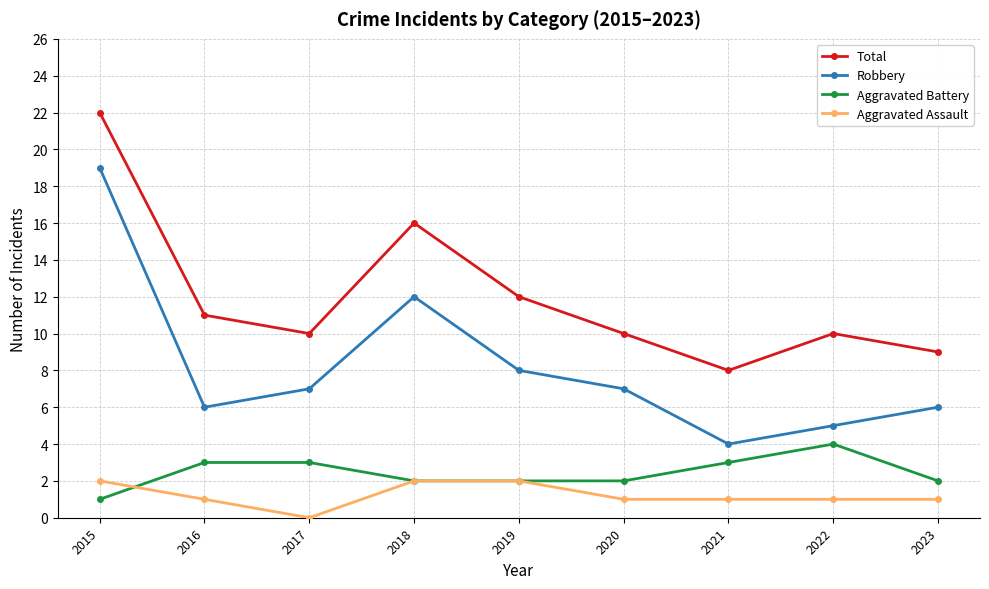

Reading left to right, what are all the values shown in this chart?

Total: 2015=22	2016=11	2017=10	2018=16	2019=12	2020=10	2021=8	2022=10	2023=9
Robbery: 2015=19	2016=6	2017=7	2018=12	2019=8	2020=7	2021=4	2022=5	2023=6
Aggravated Battery: 2015=1	2016=3	2017=3	2018=2	2019=2	2020=2	2021=3	2022=4	2023=2
Aggravated Assault: 2015=2	2016=1	2017=0	2018=2	2019=2	2020=1	2021=1	2022=1	2023=1